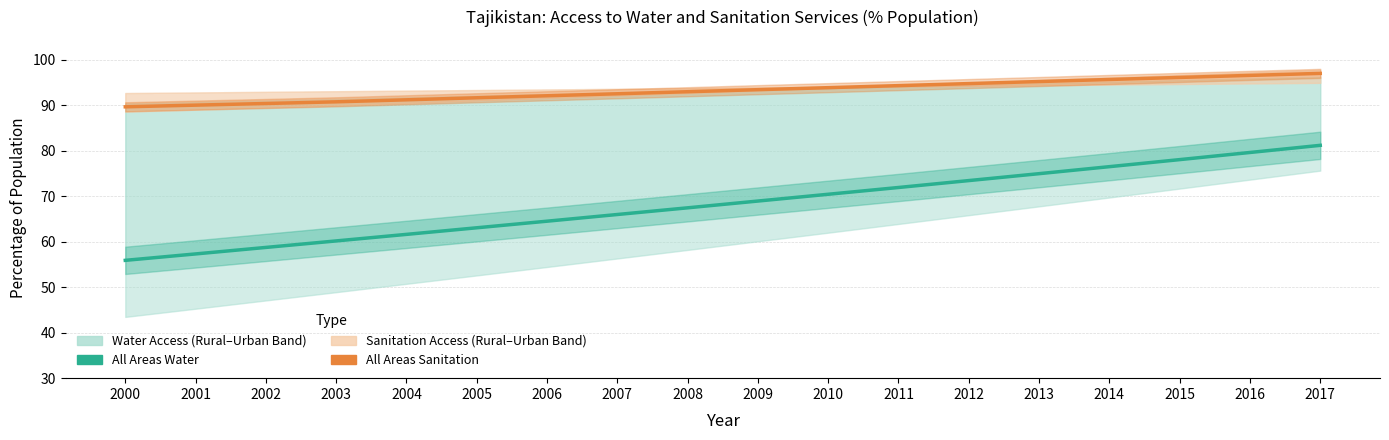

Between 2000 and 2002, which is larger?

2002